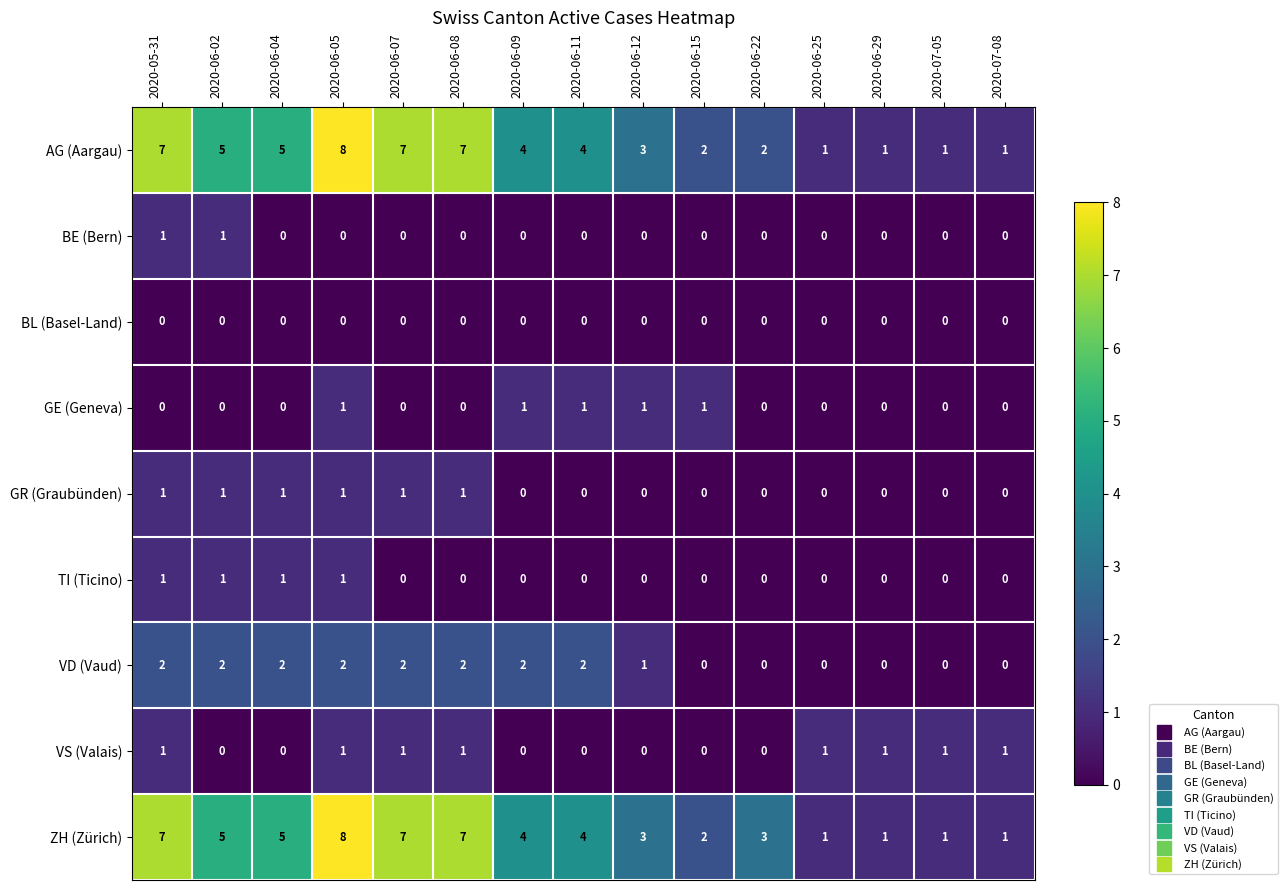

How many values in the ZH (Zürich) series are below 4?

7